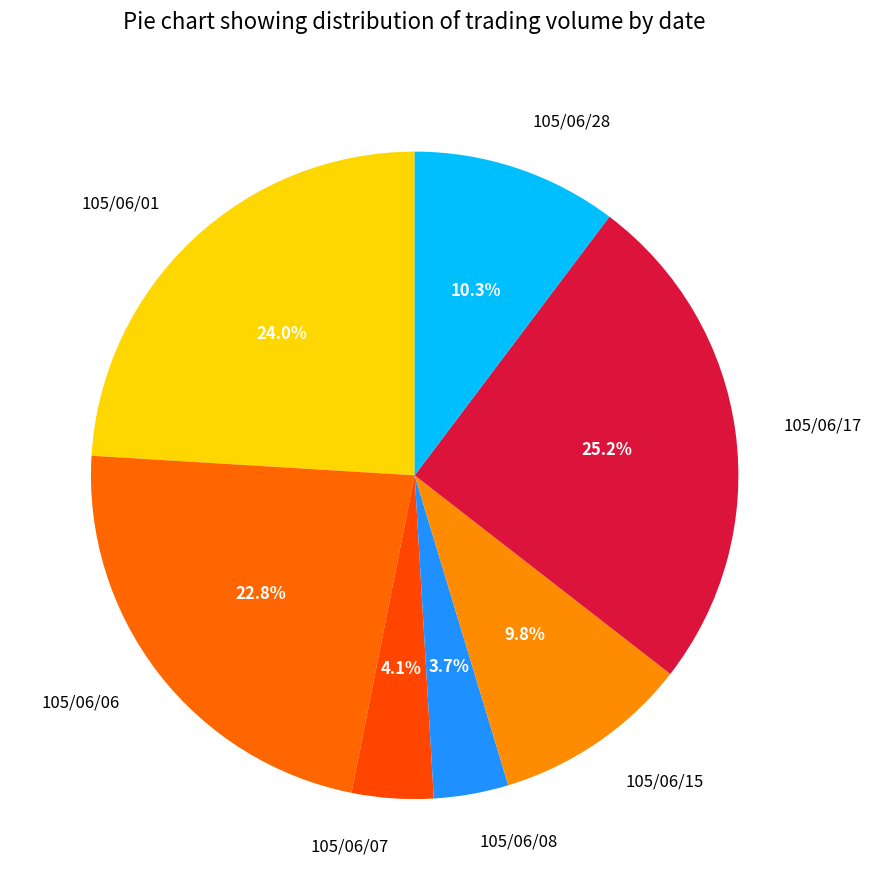

Combined, what portion of the pie is 105/06/07 and 105/06/17?

29.3%